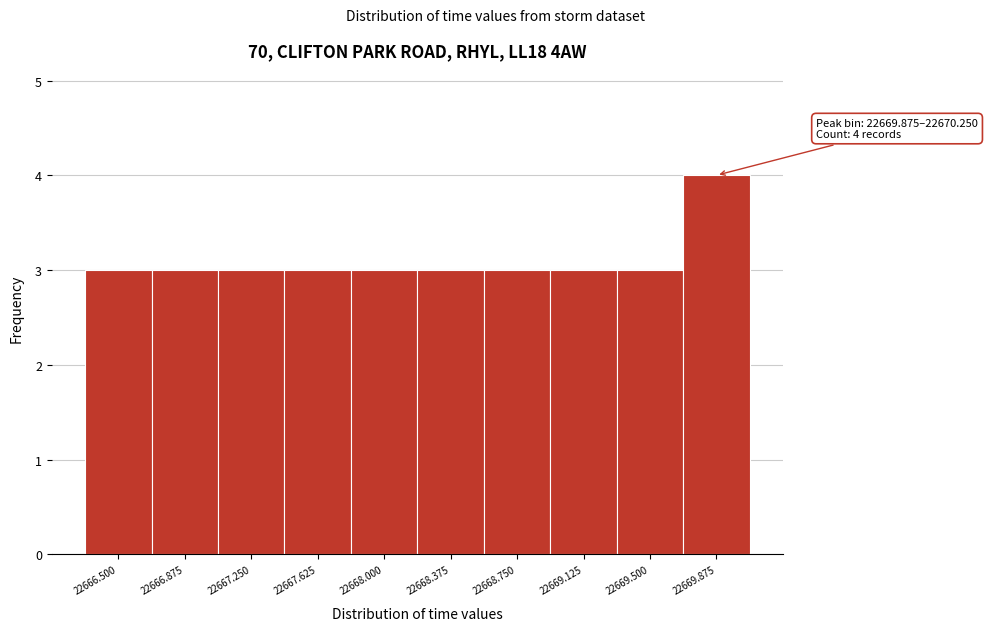

Reading left to right, extract all data points from this chart.

22666.500=3	22666.875=3	22667.250=3	22667.625=3	22668.000=3	22668.375=3	22668.750=3	22669.125=3	22669.500=3	22669.875=4